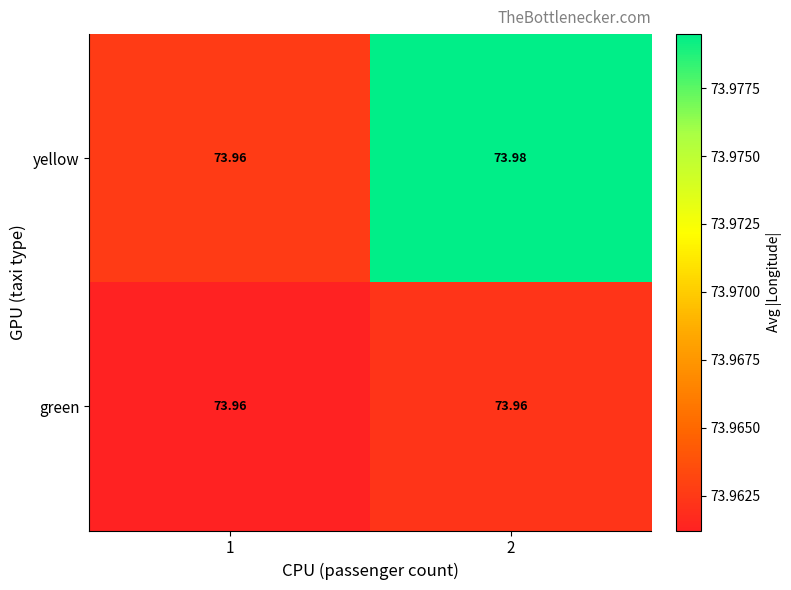

Between 1 and 2, which series saw the biggest shift?

yellow